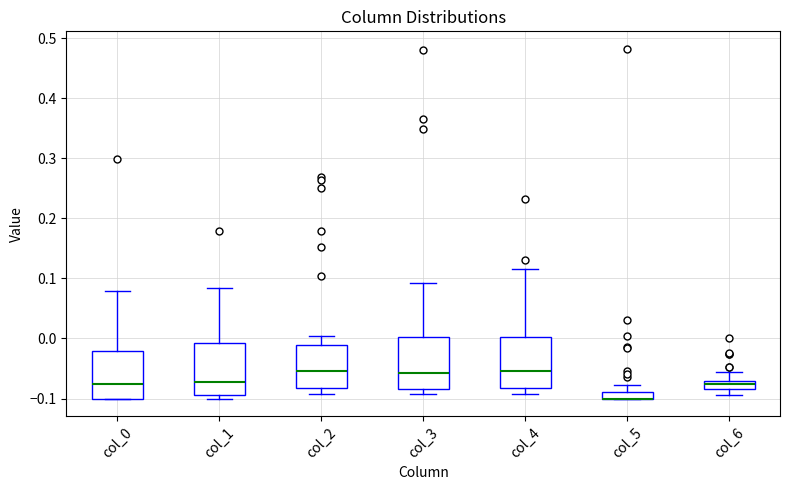

Where does the upper whisker of the box for col_3 end on the y-axis? The values are not printed on the chart, so give them approximately, as read against the axis.

0.09